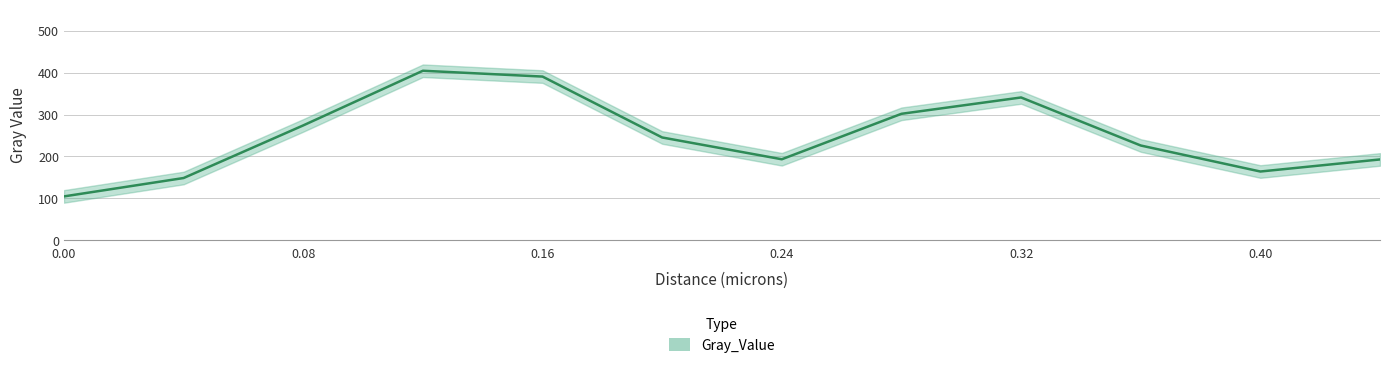

What is the smallest value displayed?

98.9